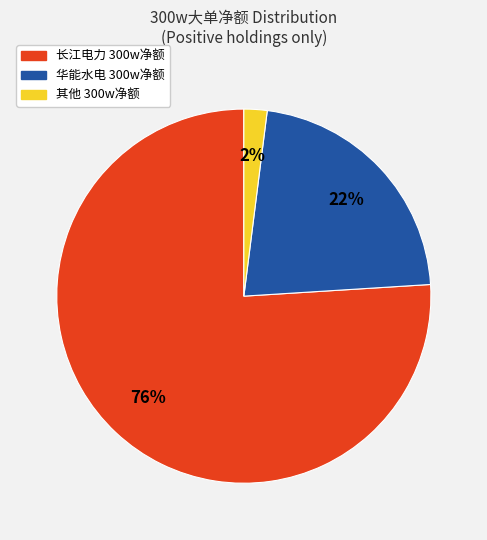

How many slices are in this pie chart?

3